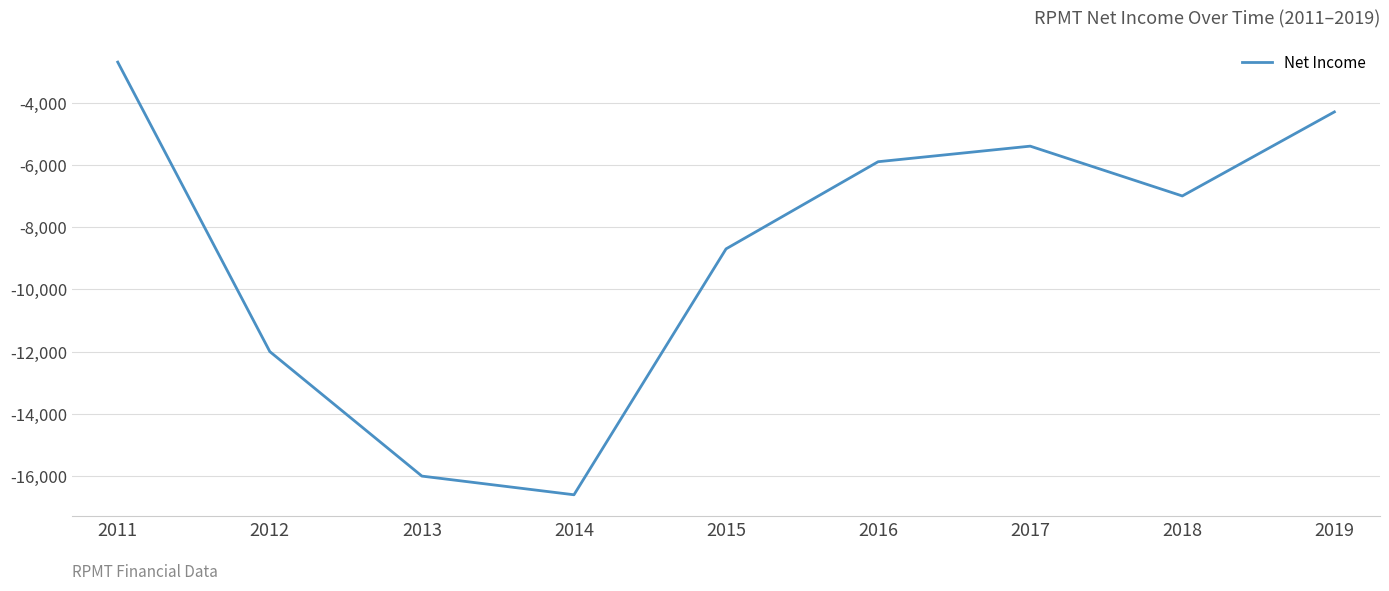

Reading left to right, what are all the values shown in this chart?

-2700	-12000	-16000	-16600	-8700	-5900	-5400	-7000	-4300